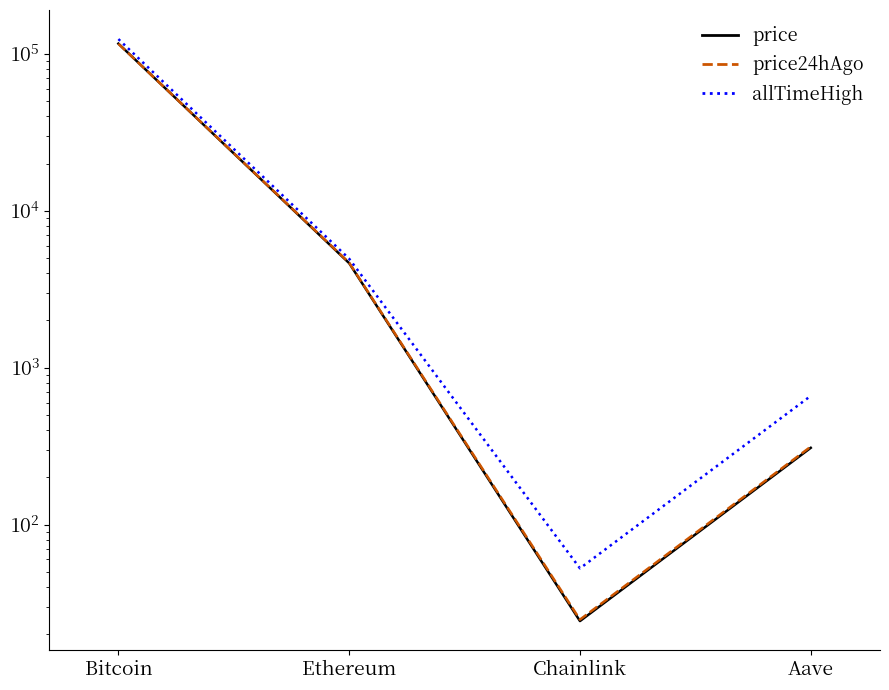

What is the value of the price24hAgo point at the 2nd from the left?

4664.6